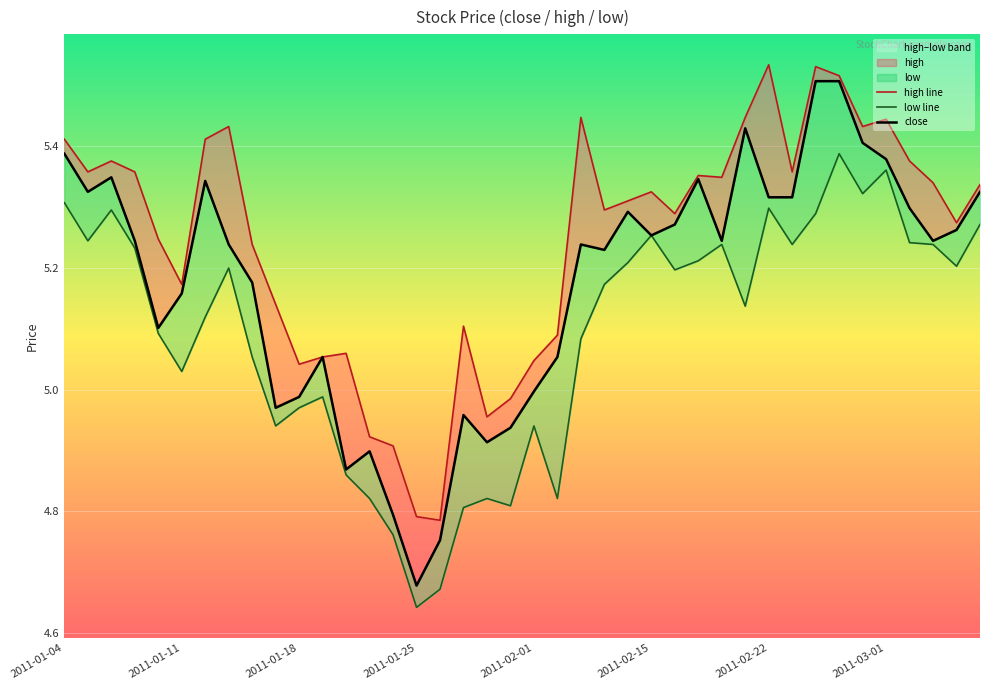

What is the average value of the close series?

5.2